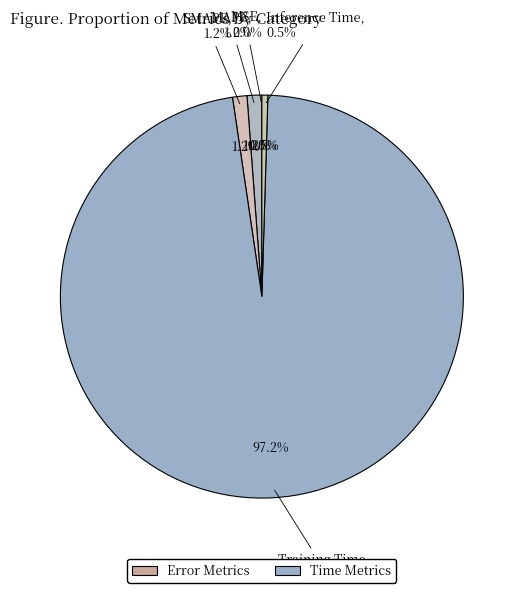

How many segments does this pie chart have?

5